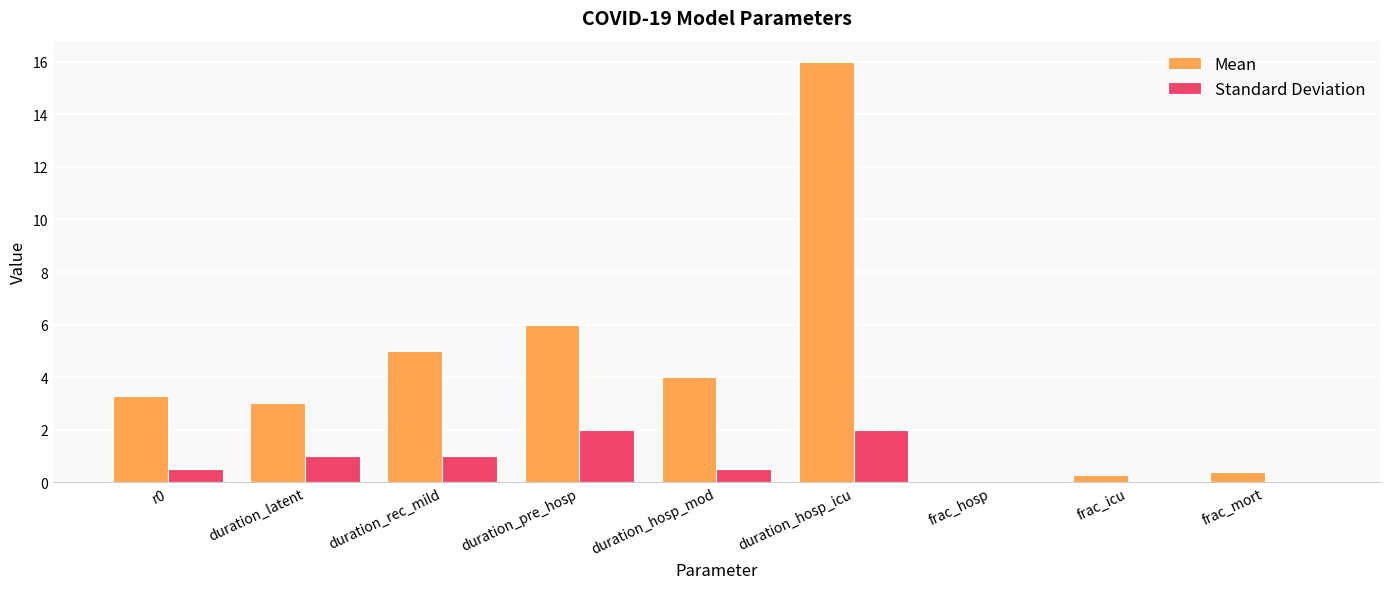

What is the maximum value shown in the chart?

16.0